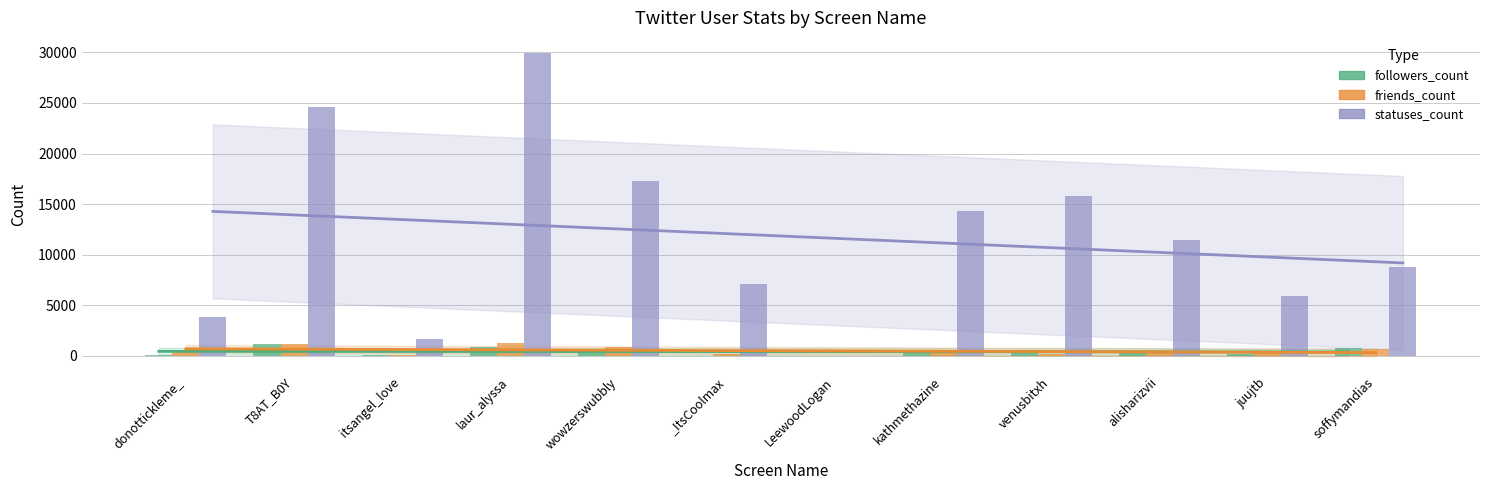

Between alisharizvii and soffymandias, which series saw the biggest shift?

statuses_count